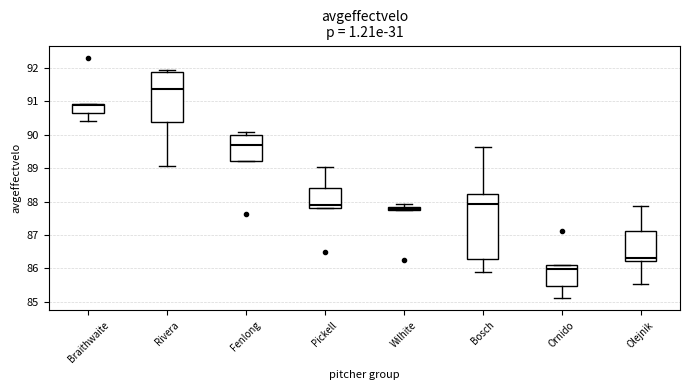

Comparing the boxes themselves (not the whiskers), which one is the tallest?

Bosch